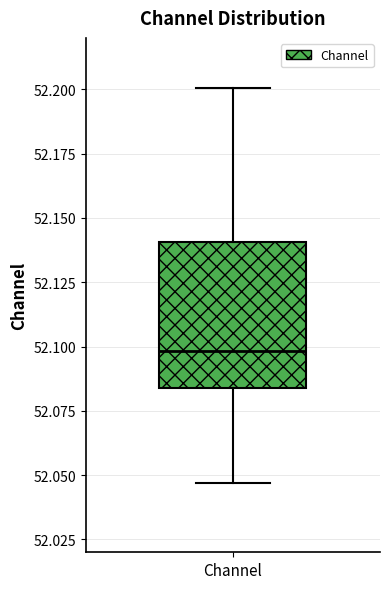

Transcribe this box plot: give where the median line is, the range the box spans, and where the two whiskers end, as read against the y-axis. The values are not printed on the chart, so give them approximately, as read against the axis.

median 52.100, box 52.085 to 52.140, whiskers 52.045 to 52.200